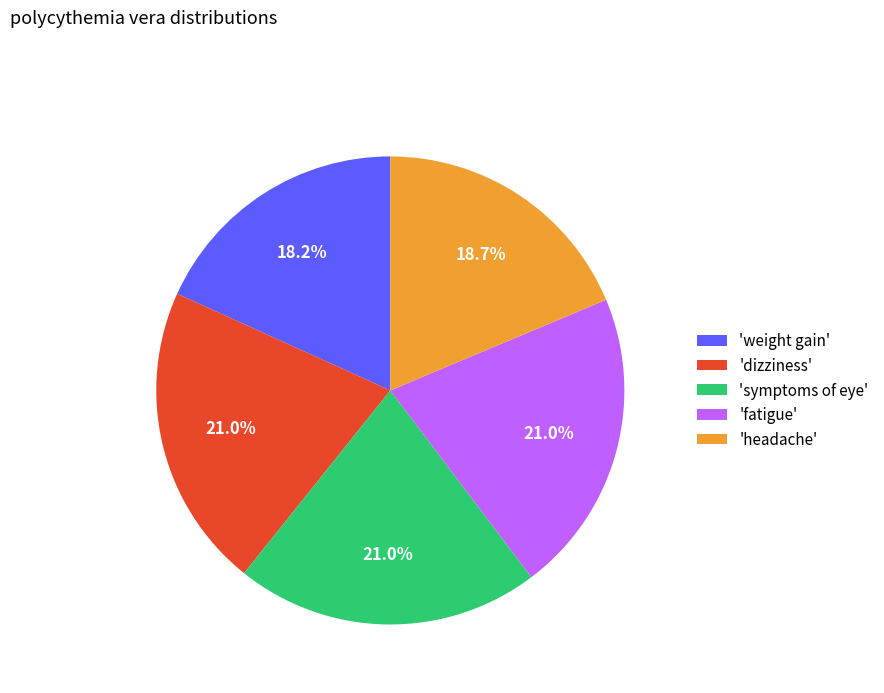

Is there a majority slice in this chart?

No